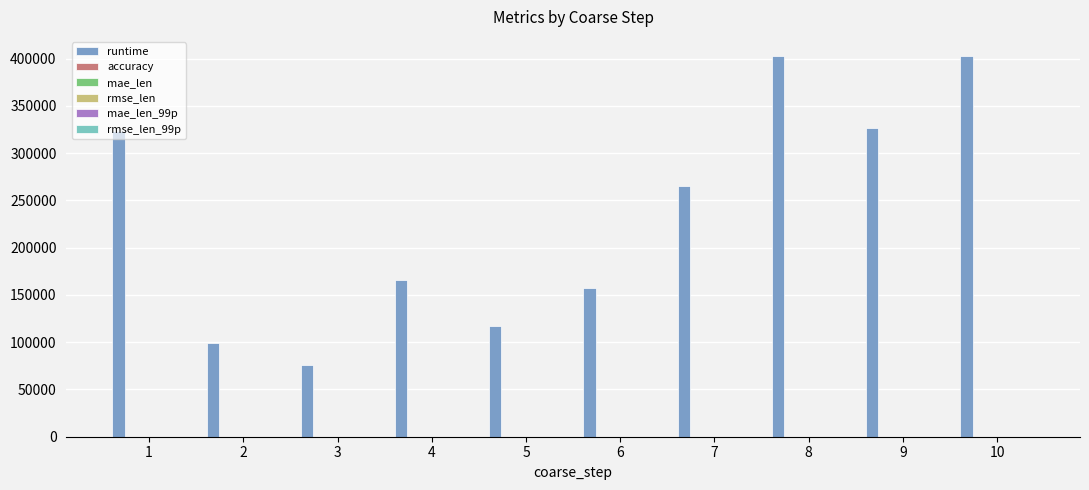

How many data points does each series have?

10